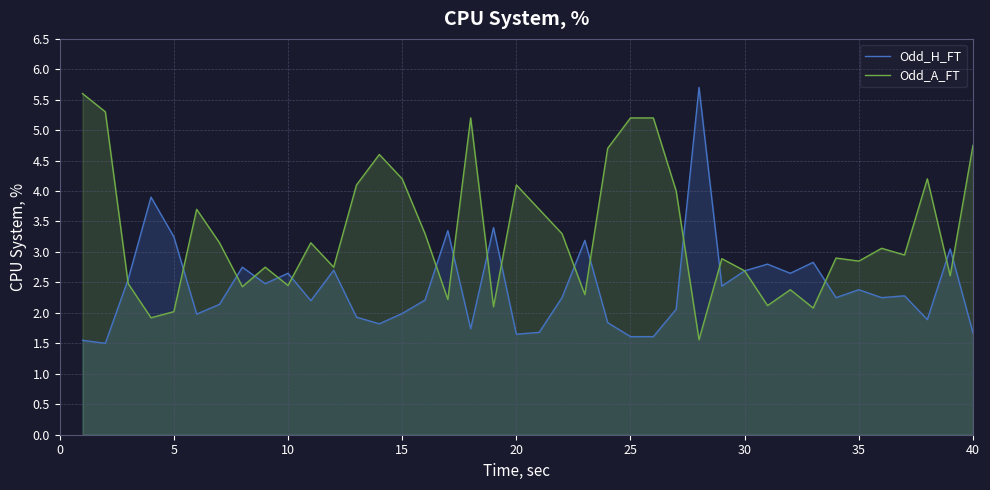

Which series has the largest total across all categories?

Odd_A_FT